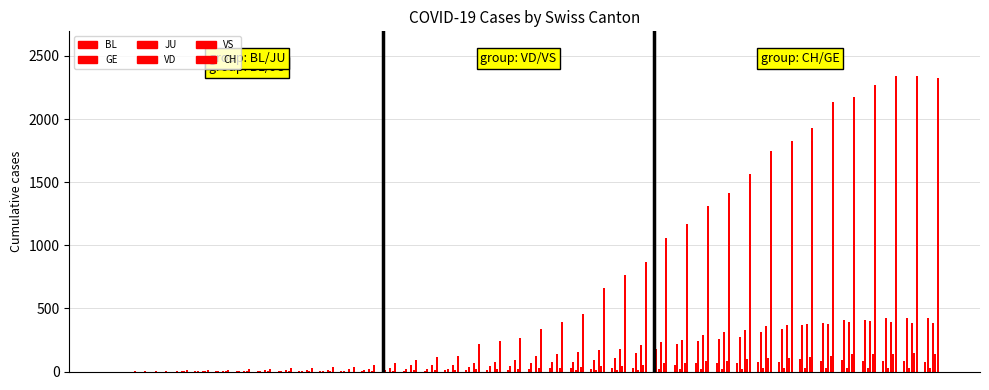

How many groups of bars are there?

40